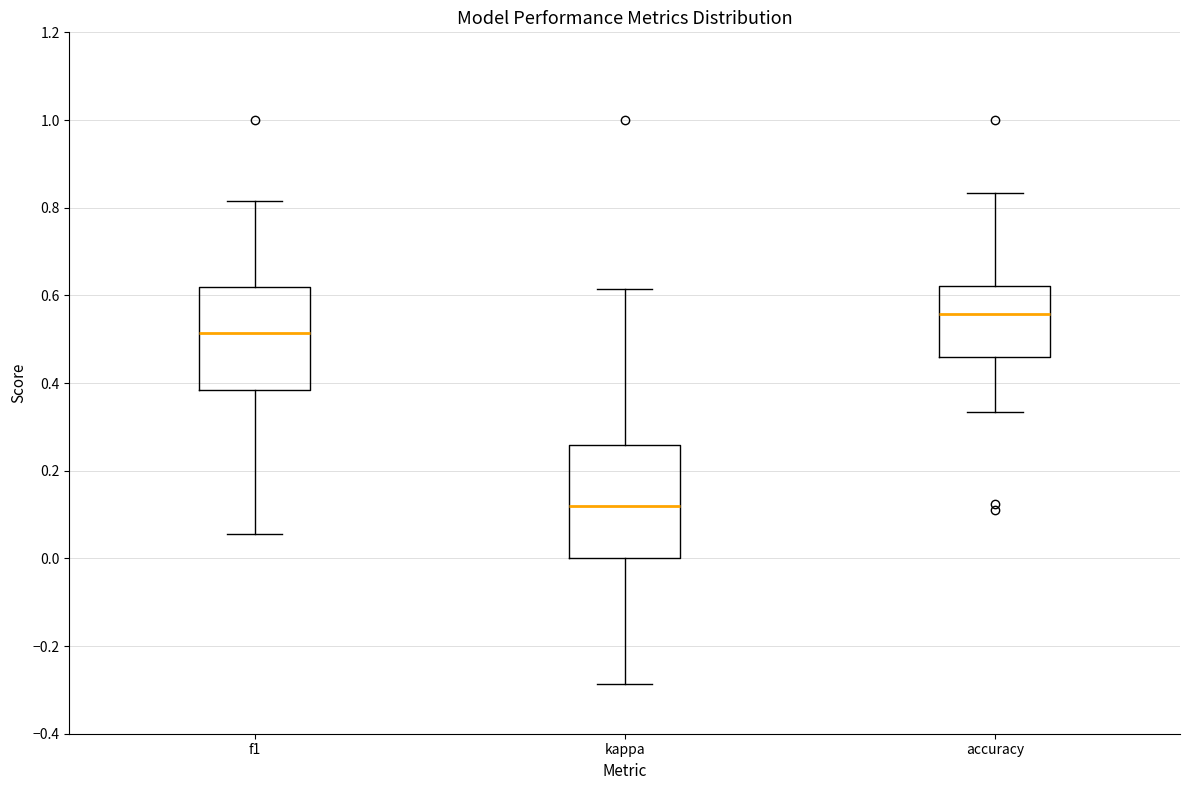

Comparing the boxes themselves (not the whiskers), which one is the tallest?

kappa